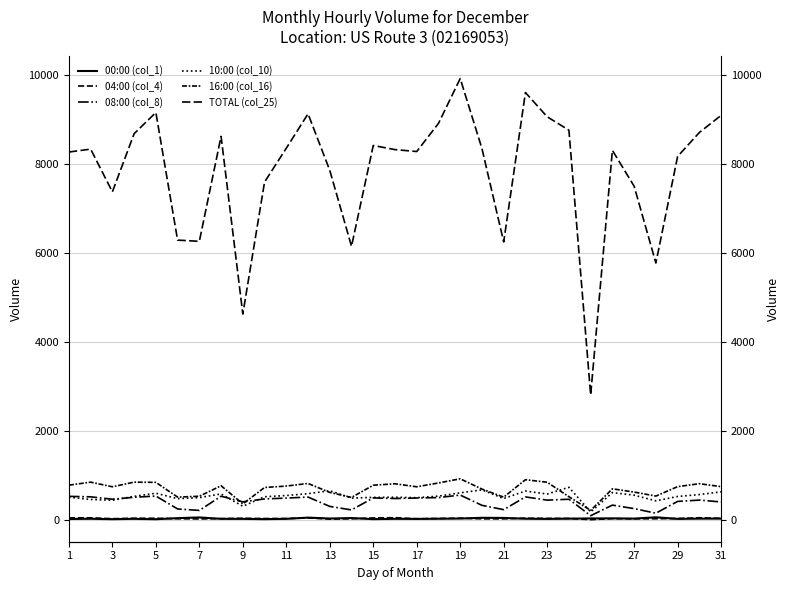

How many lines are shown in the chart?

6